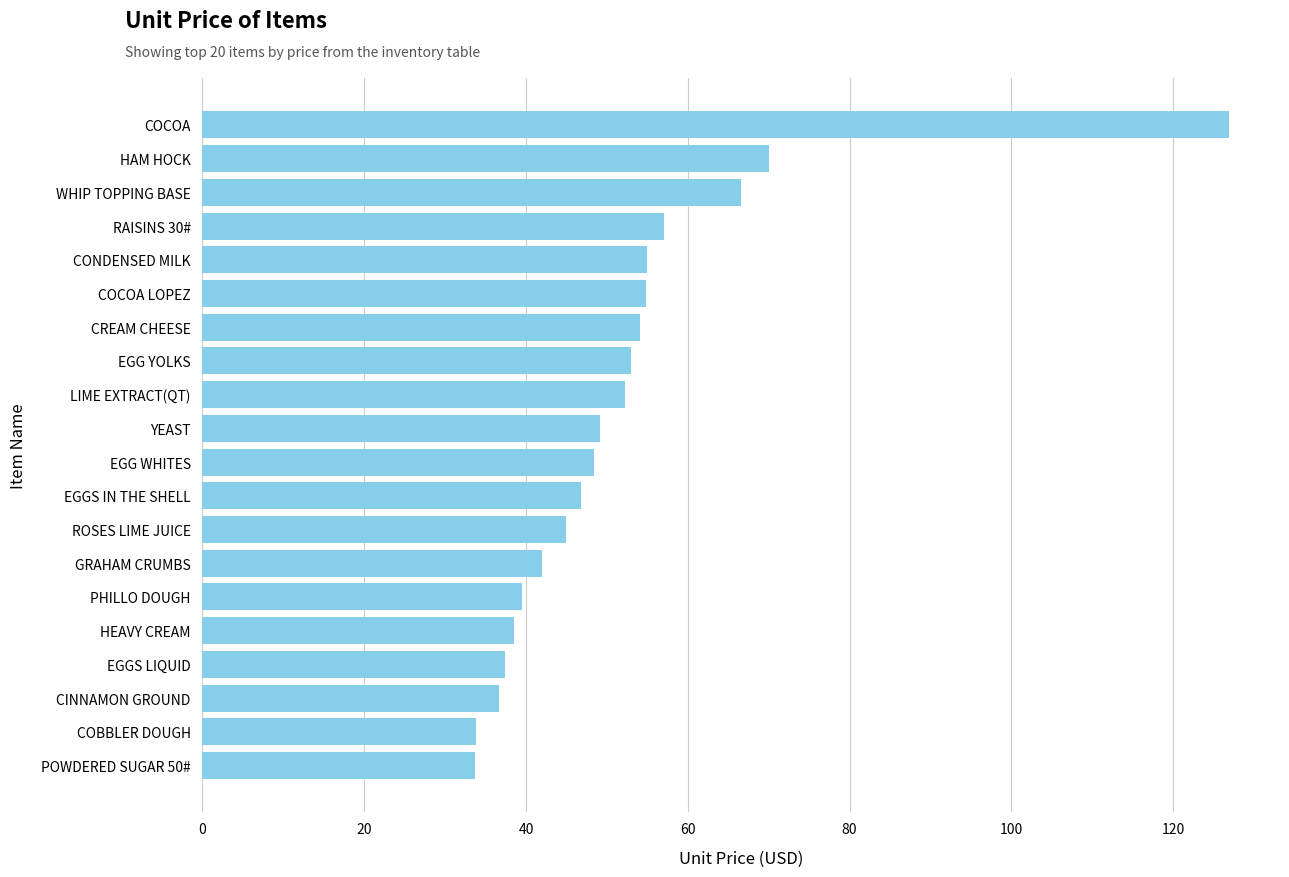

Approximately how many times larger is the value at LIME EXTRACT(QT) compared to POWDERED SUGAR 50#?

1.5